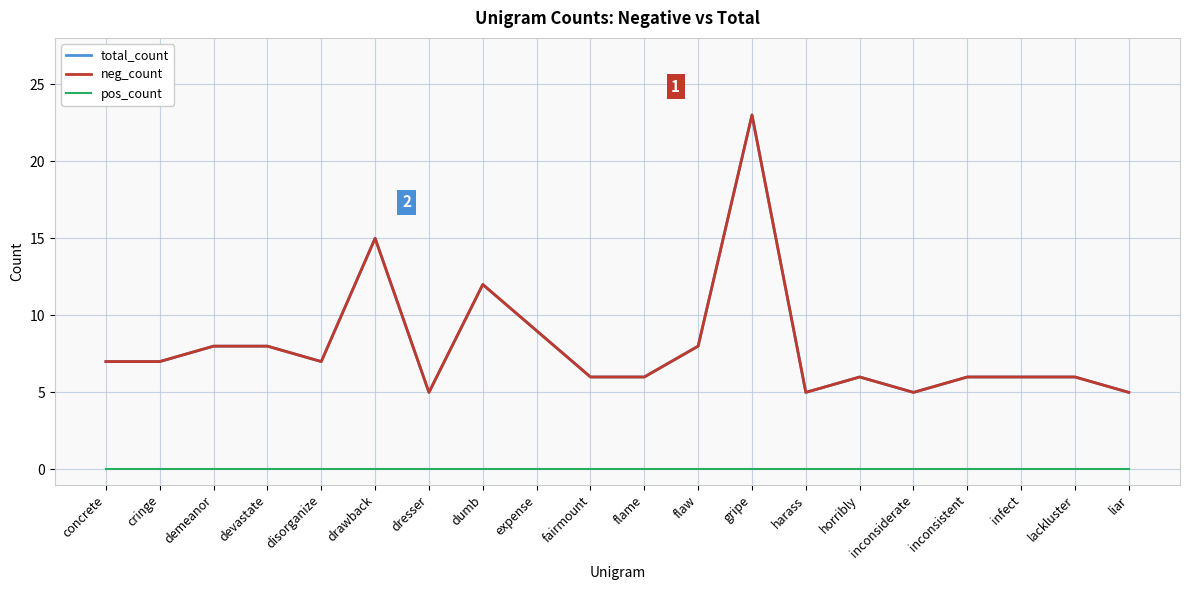

Does the chart have visible grid lines?

Yes